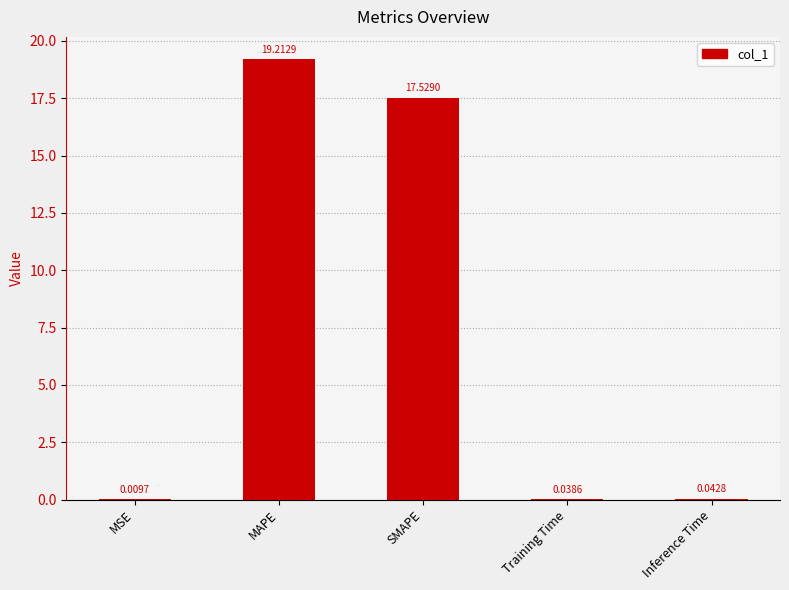

At which label is the value closest to 9?

SMAPE